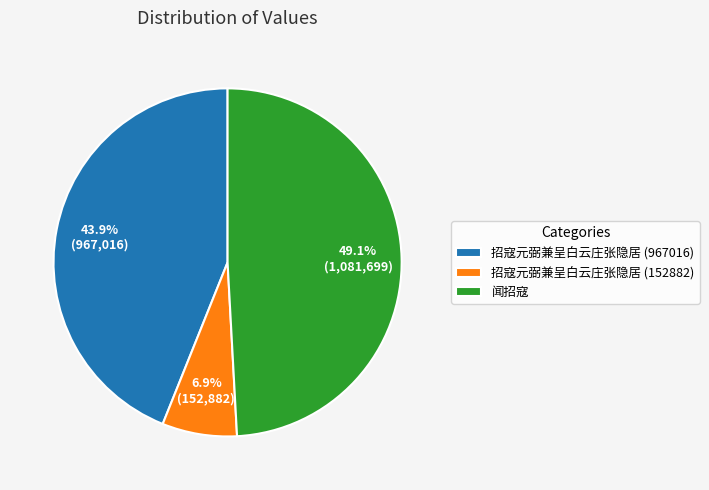

Does 招寇元弼兼呈白云庄张隐居 (967016) account for over 50% of the chart?

No